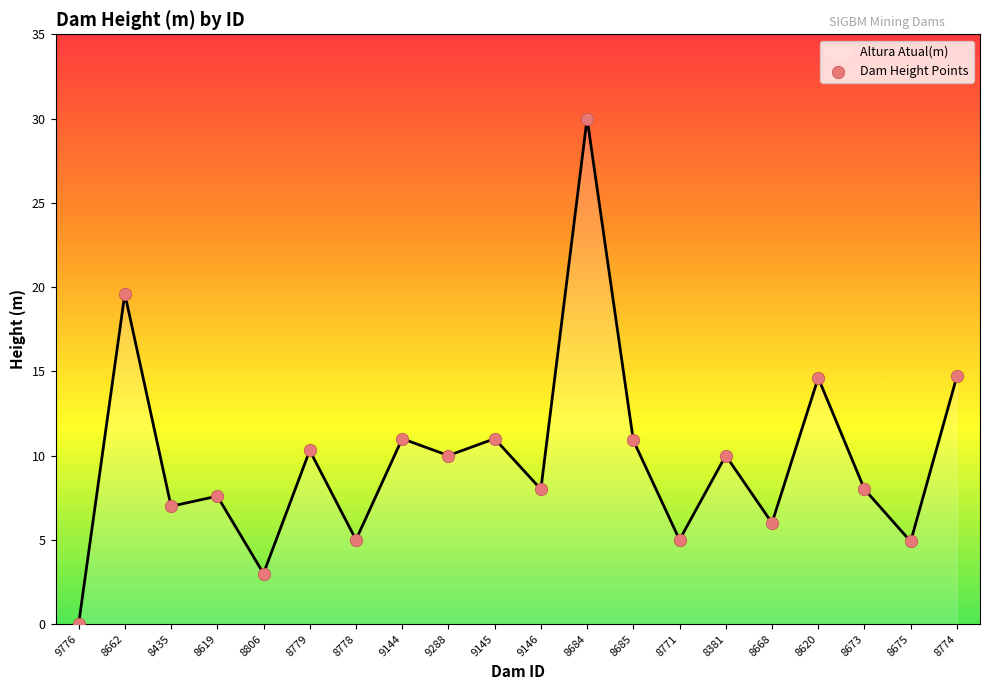

What is the change in value from 9144 to 9146?

-3.0